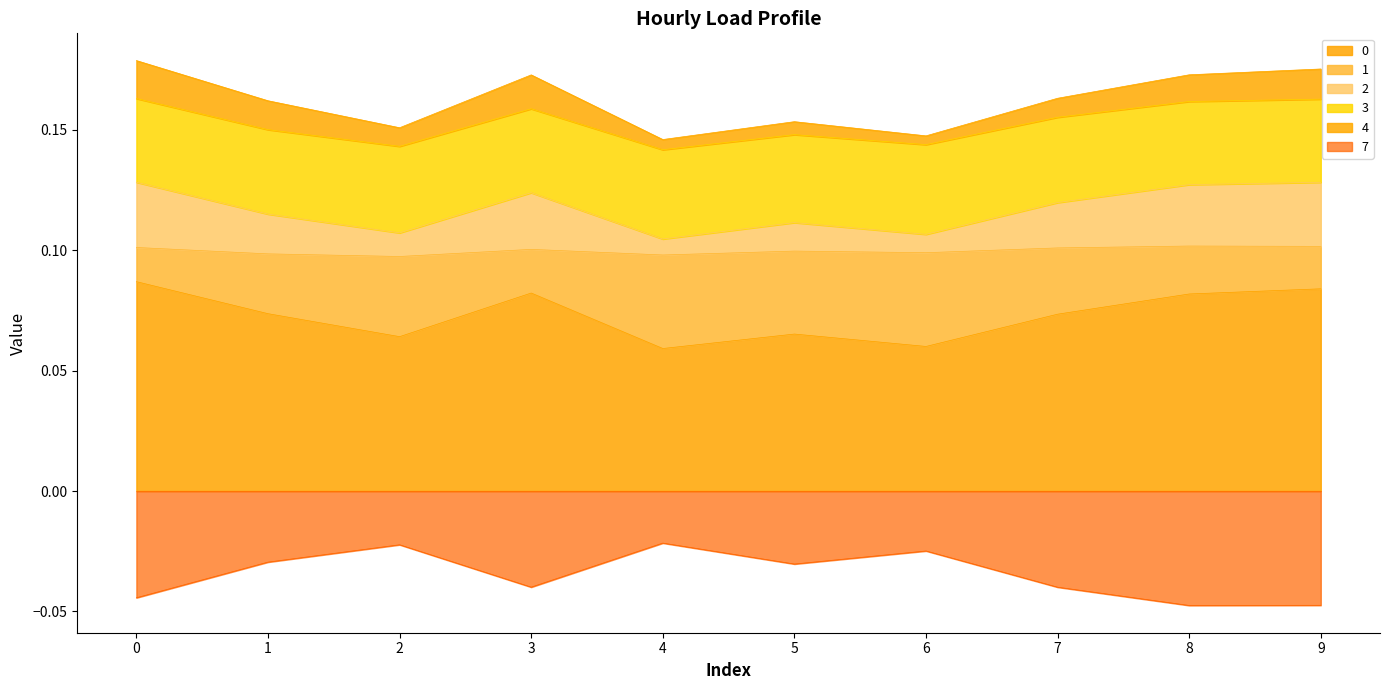

Is the value of 7 at 9 greater than the value of 0 at 0?

No